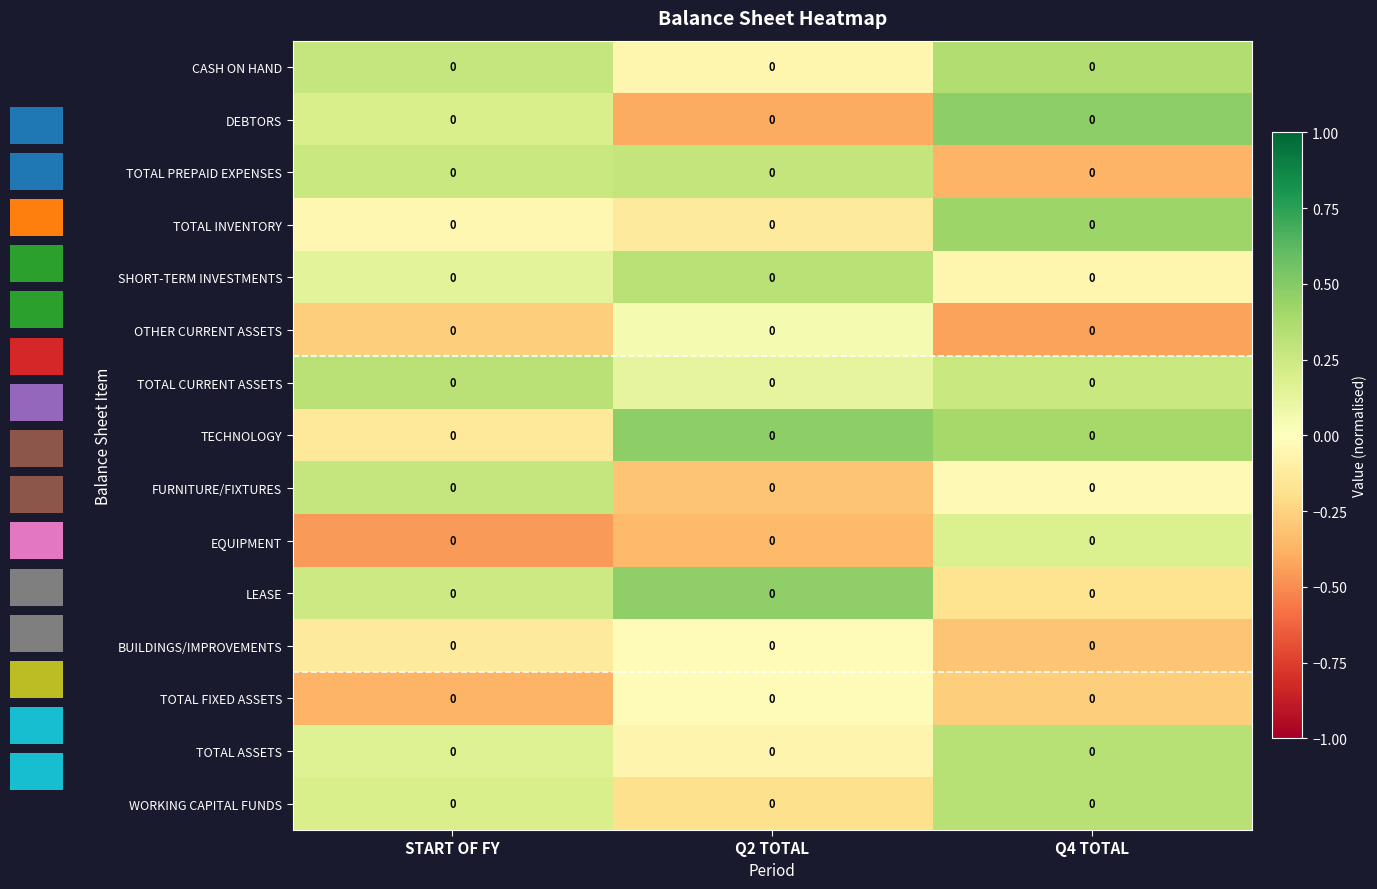

How many series are shown in this chart?

15